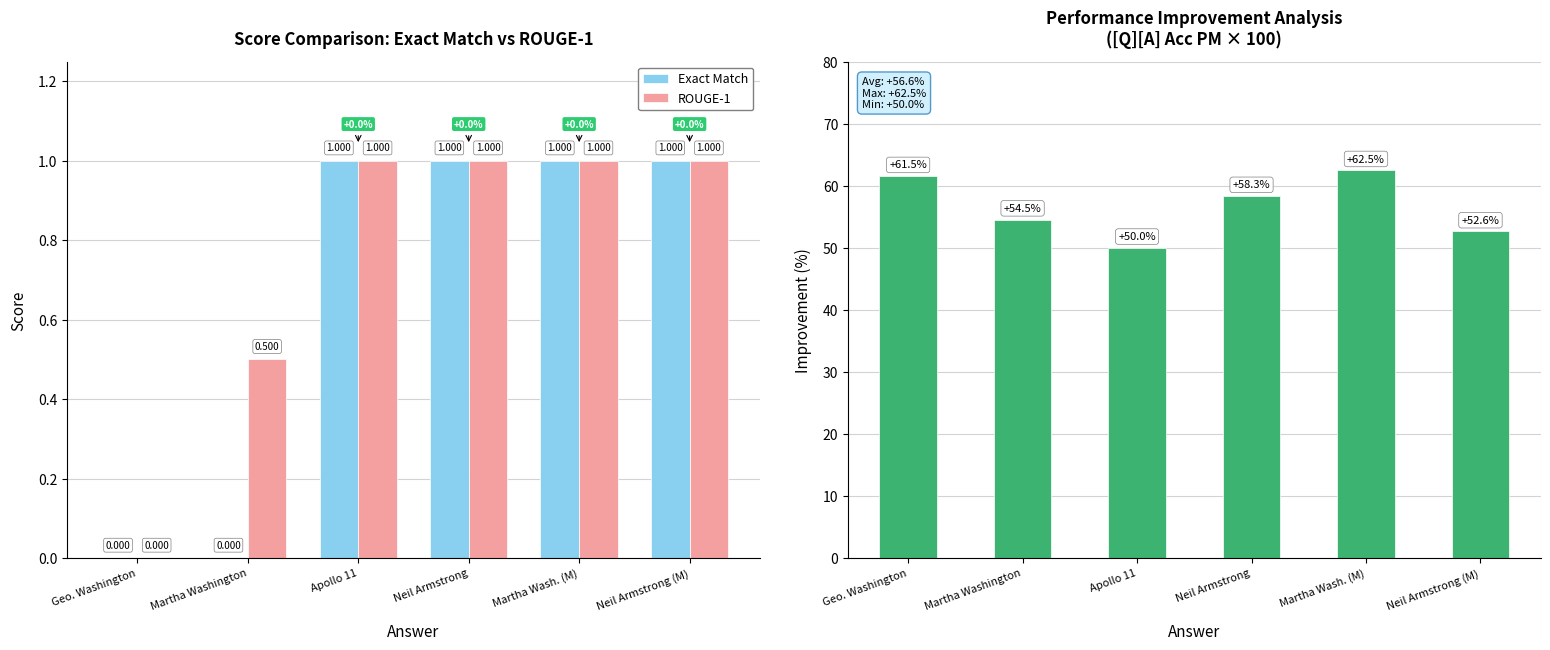

What is the sum of the Exact Match values at Neil Armstrong (M) and Martha Wash. (M)?

2.0